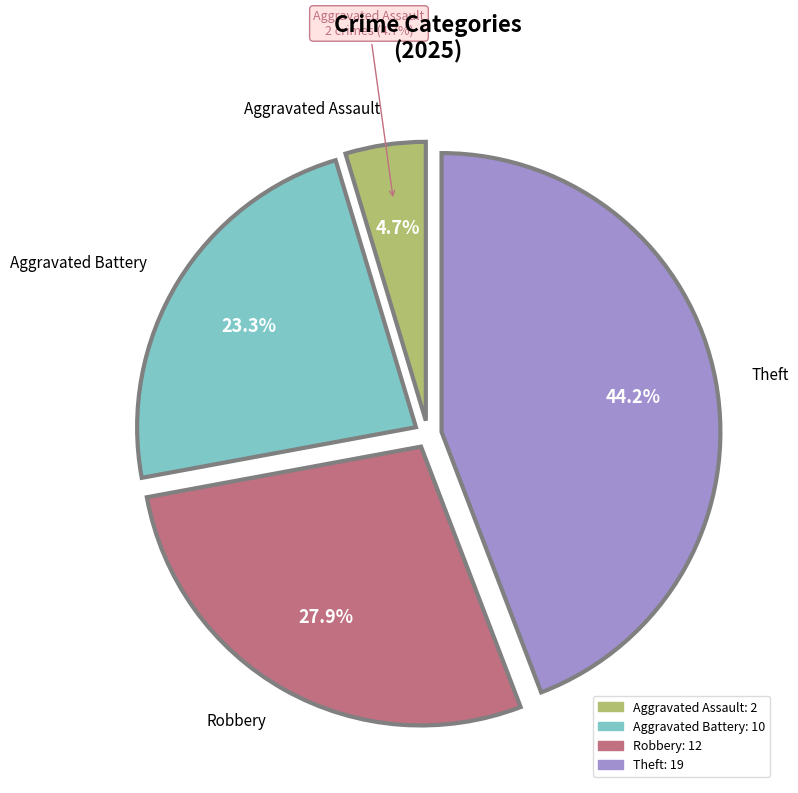

What is the largest slice in the pie chart?

Theft